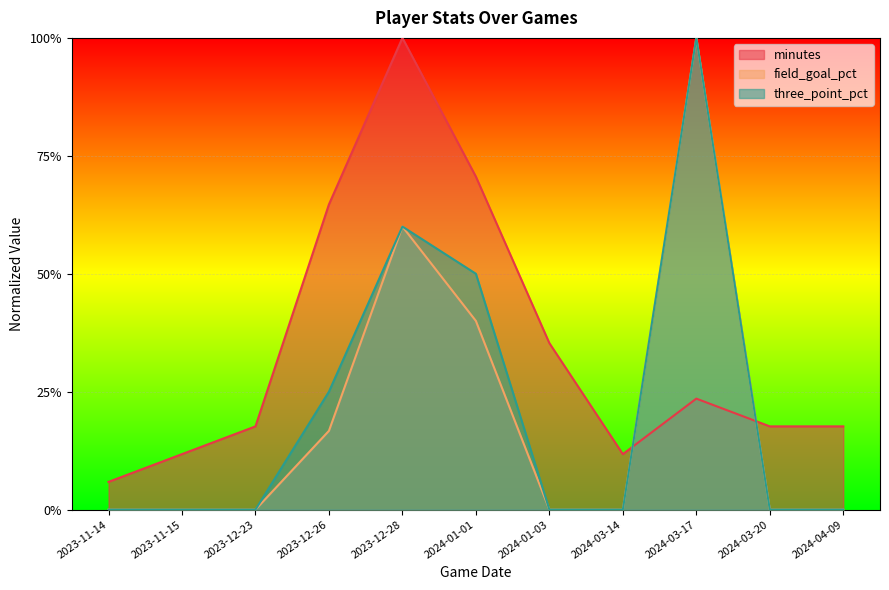

Which category has the lowest value in the three_point_pct series?

2023-11-14